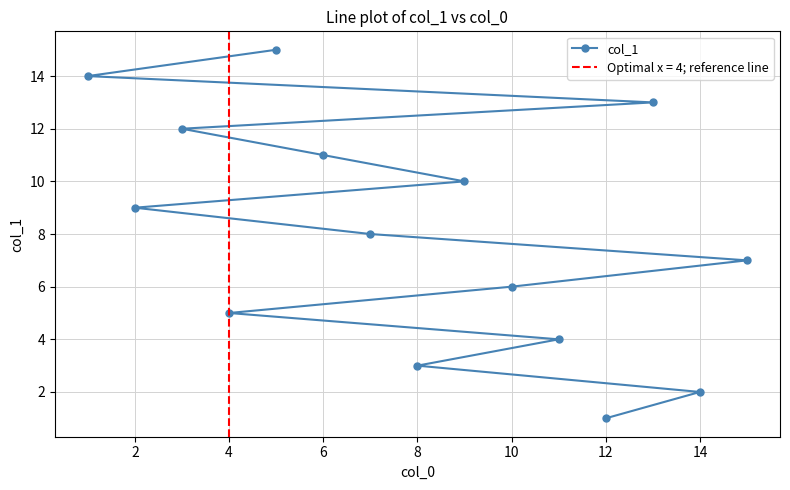

True or false: col_1 has a value of 2 at 14.

True